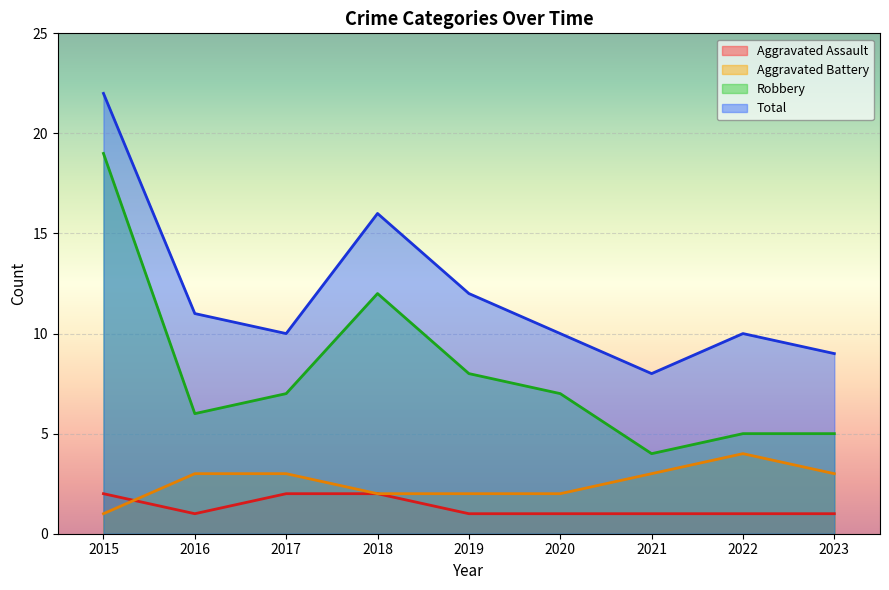

At how many categories does at least one series exceed 12?

2